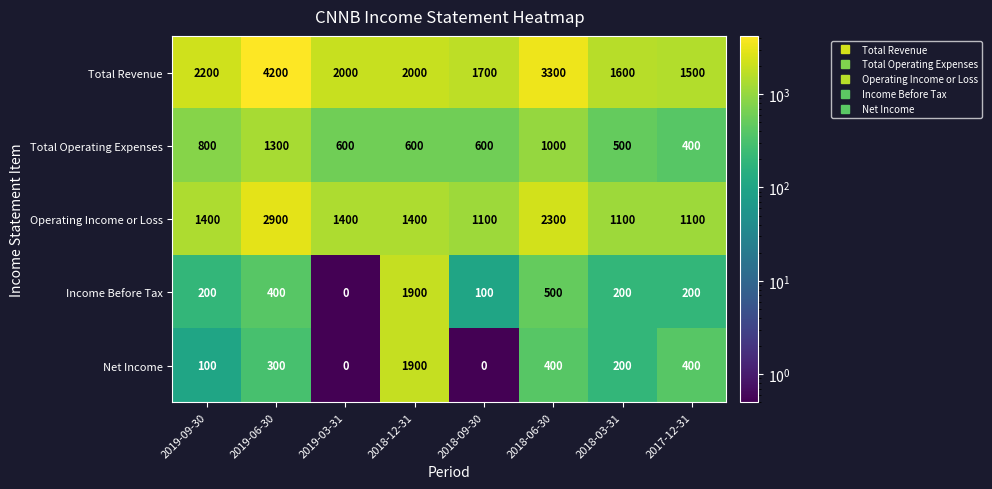

Between 2019-03-31 and 2017-12-31, which series saw the biggest shift?

Total Revenue